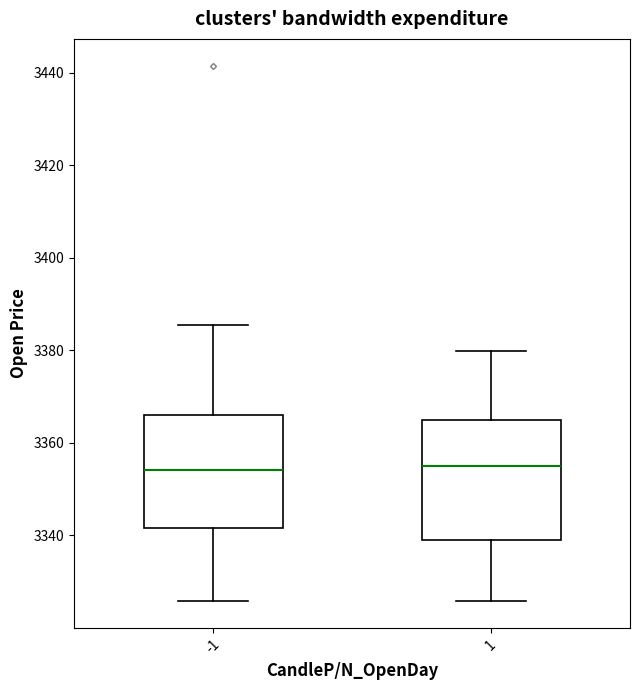

Reading left to right, read every box against the y-axis: the position of its median line, the range the box covers, and the ends of its whiskers. The values are not printed on the chart, so give them approximately, as read against the axis.

-1: median 3354, box 3342 to 3366, whiskers 3326 to 3386
1: median 3356, box 3340 to 3364, whiskers 3326 to 3380